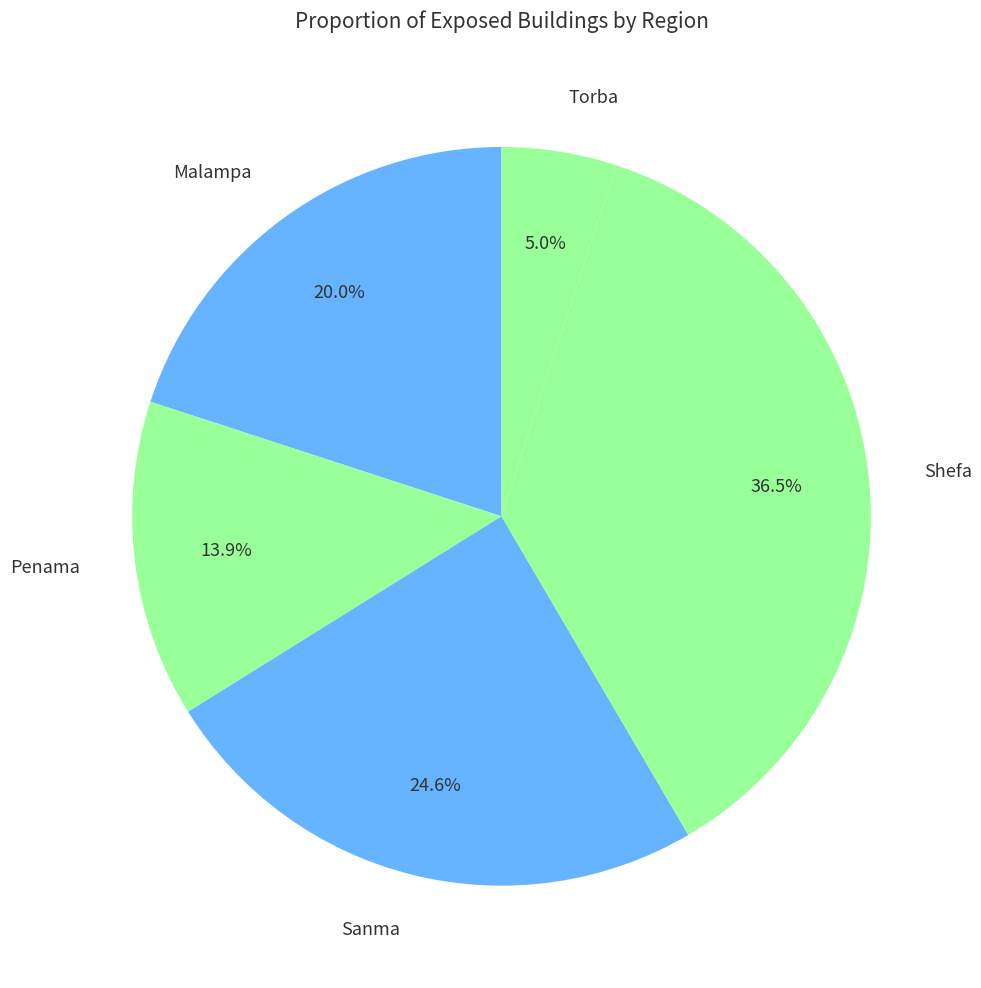

Which slice is the largest?

Shefa